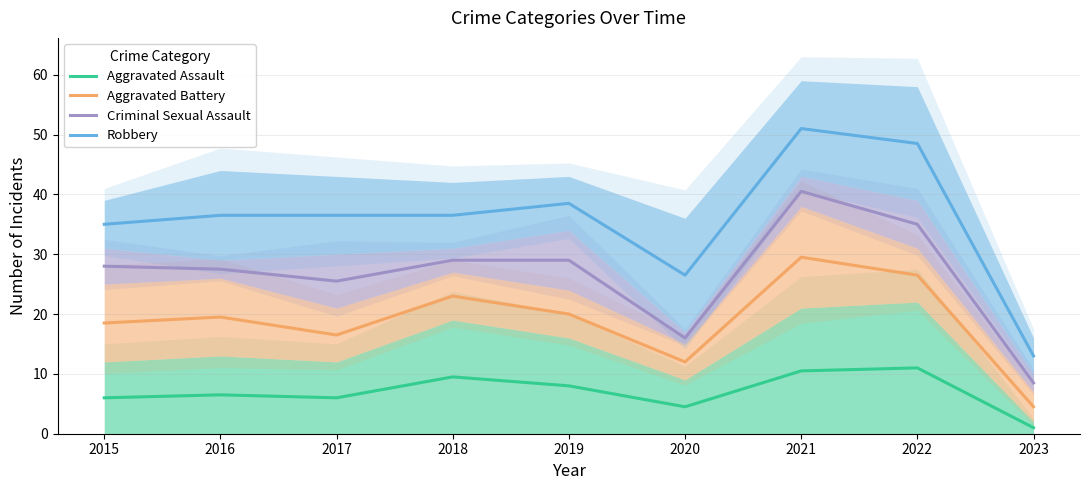

True or false: Aggravated Battery and Robbery intersect in this chart.

False